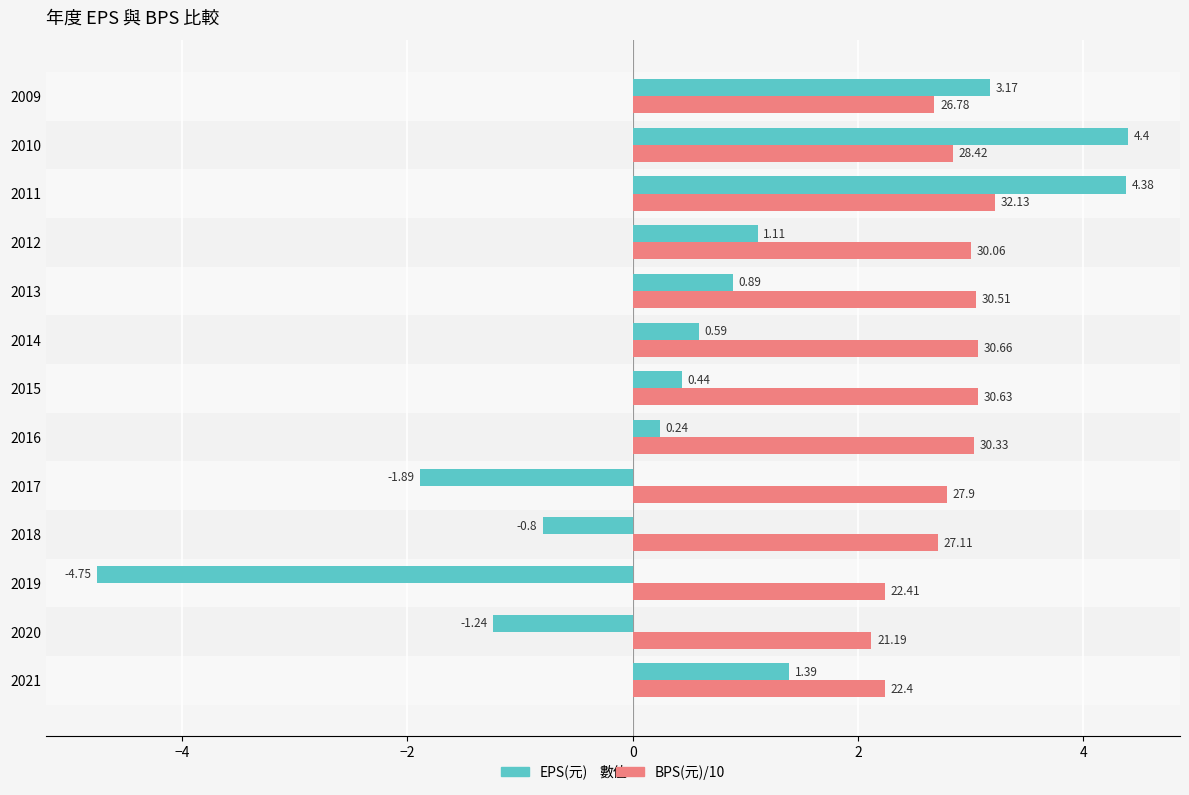

What is the difference between the EPS(元) values at 2019 and 2020?

3.5